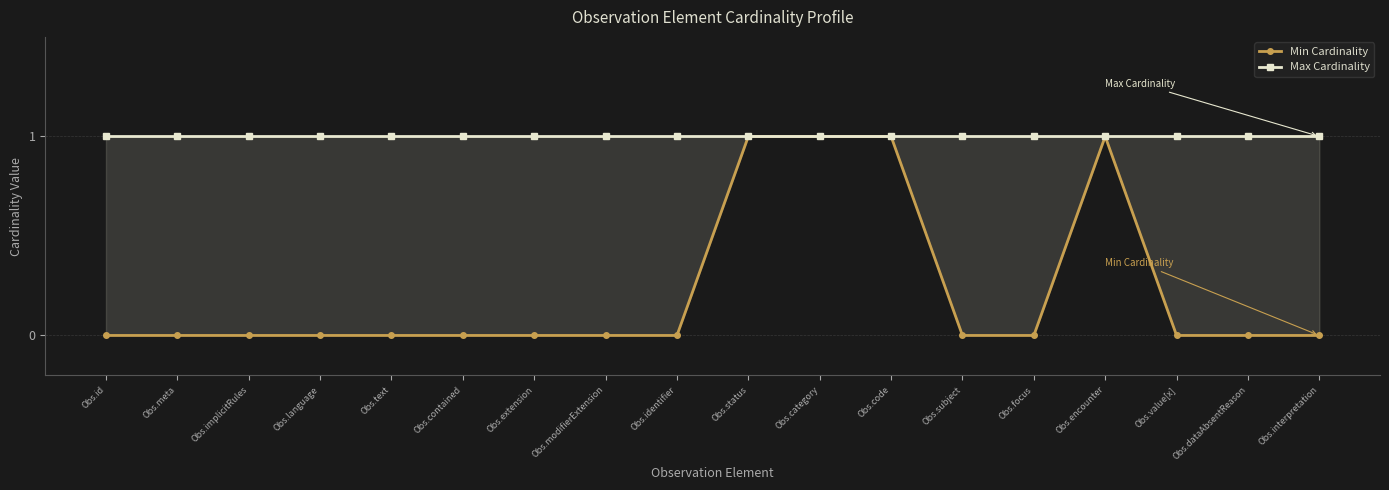

Reading left to right, what are all the values shown in this chart?

Min Cardinality: 0	0	0	0	0	0	0	0	0	1	1	1	0	0	1	0	0	0
Max Cardinality: 1	1	1	1	1	1	1	1	1	1	1	1	1	1	1	1	1	1